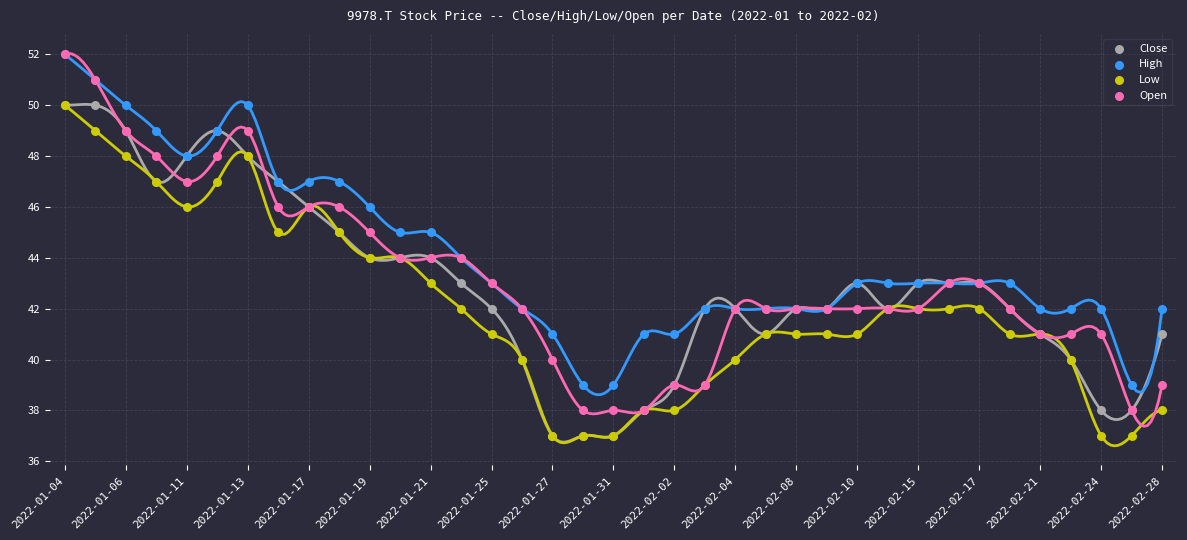

What are all the series names shown in the legend?

Close, High, Low, Open